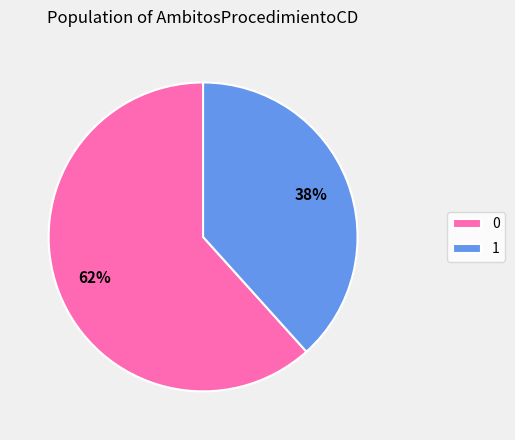

To the nearest percent, what is the combined percentage of 0 and 1?

100%